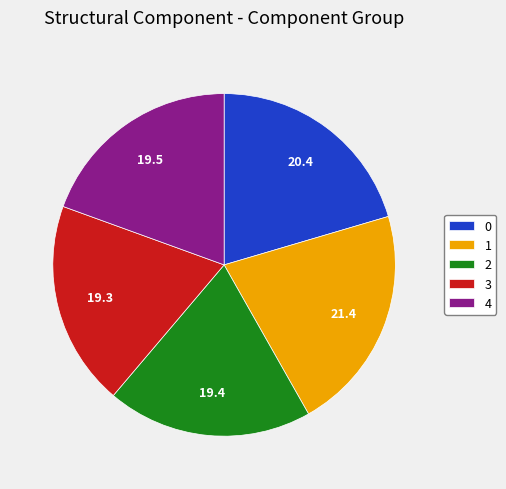

Combined, do 3 and 2 account for over 50%?

No